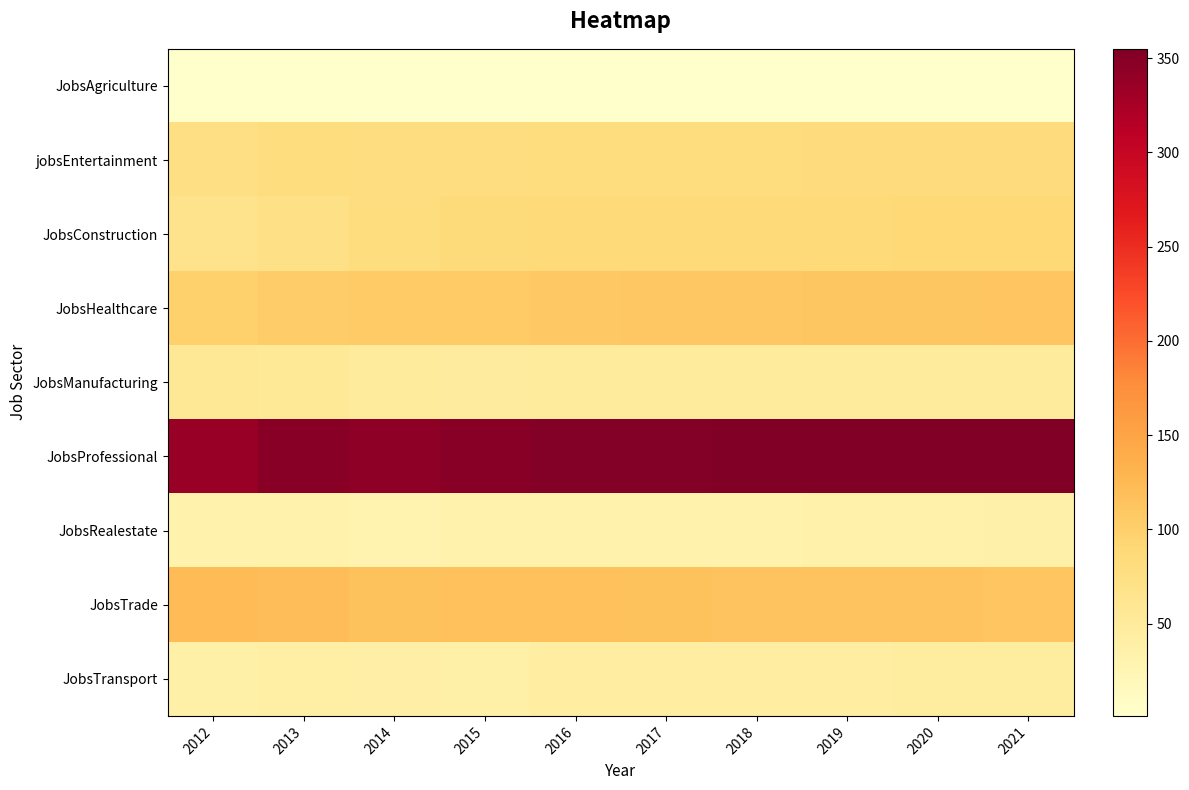

List the series in order of their peak value, highest first.

JobsProfessional, JobsTrade, JobsHealthcare, JobsConstruction, jobsEntertainment, JobsManufacturing, JobsTransport, JobsRealestate, JobsAgriculture